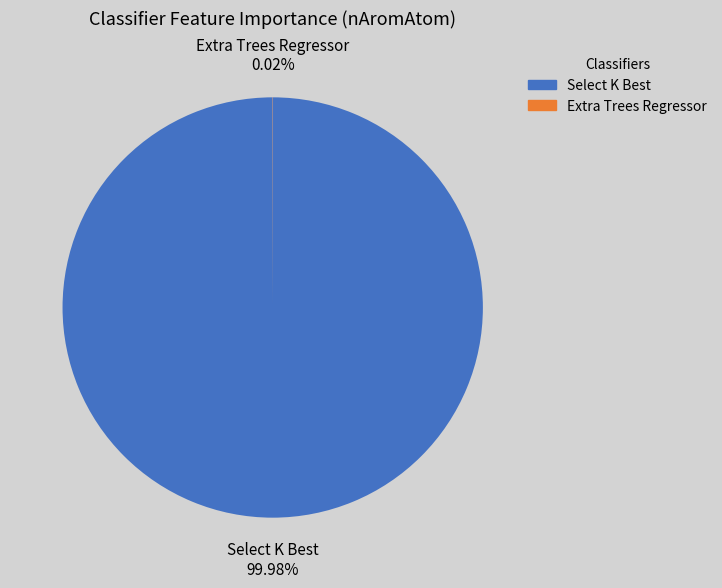

Which slice represents more than half of the pie?

Select K Best